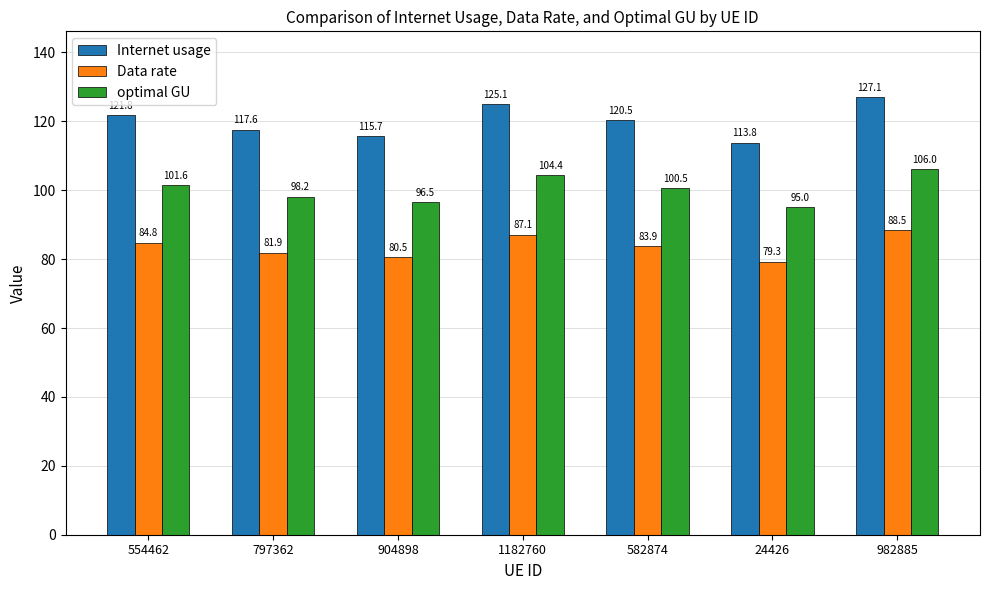

What is the difference between the Internet usage values at 1182760 and 582874?

4.6